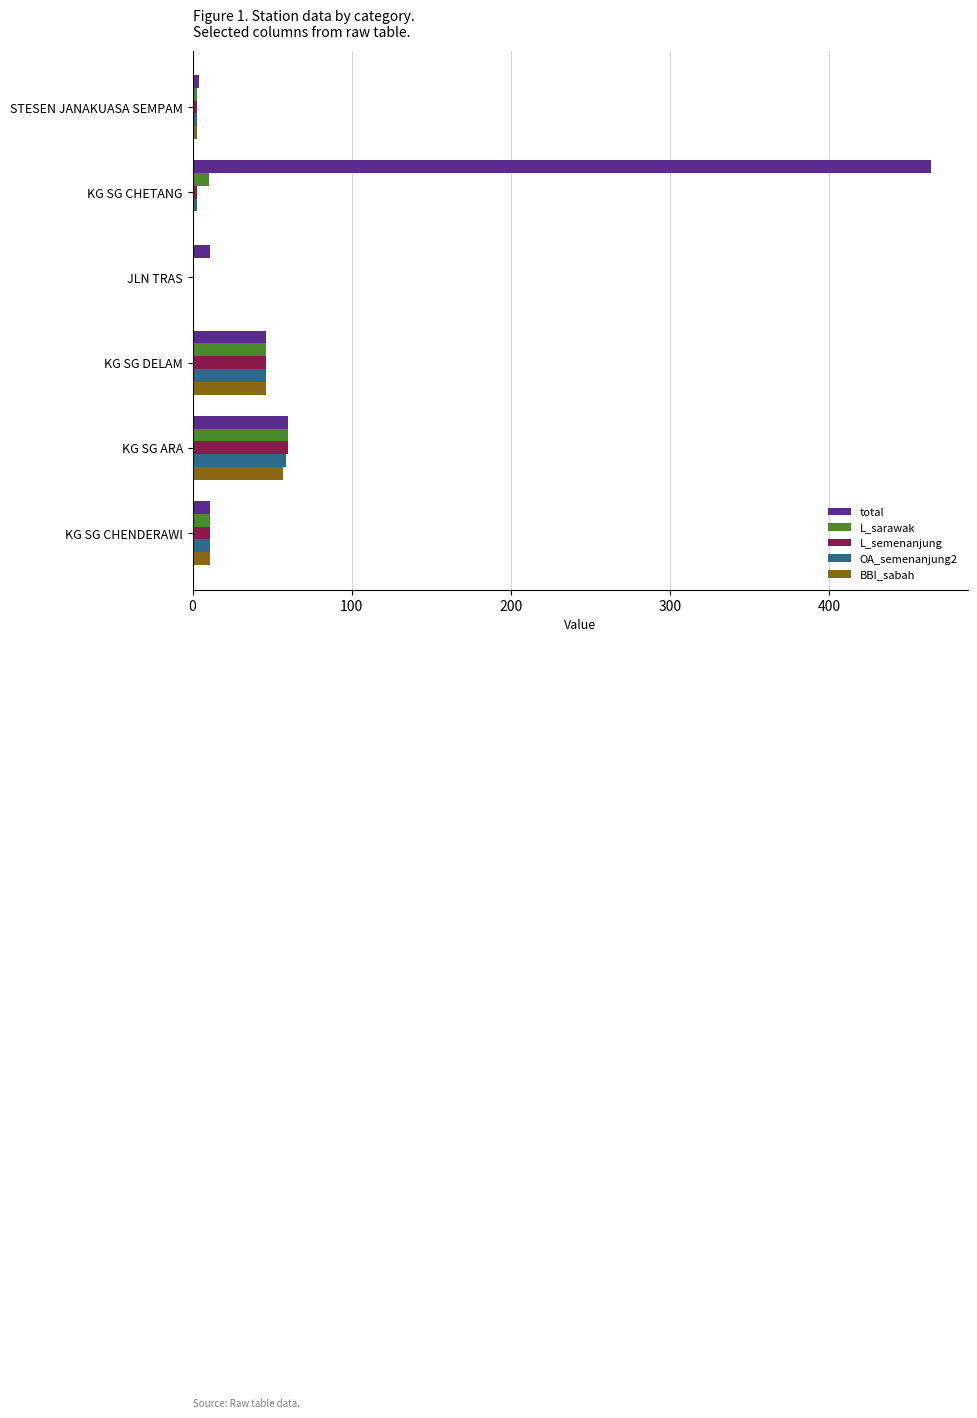

What is the total value across all series at KG SG ARA?

296